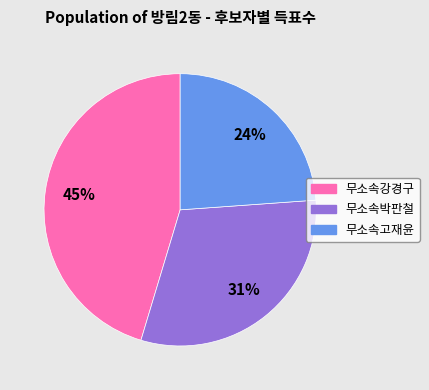

How many segments does this pie chart have?

3